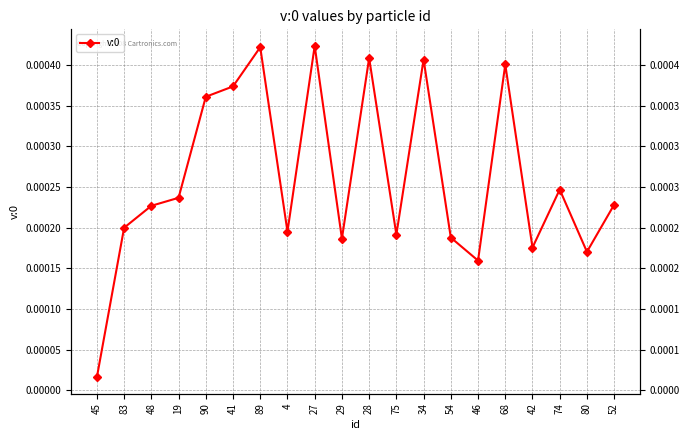

Rank the categories by value from highest to lowest.

27, 89, 28, 34, 68, 41, 90, 74, 19, 52, 48, 83, 4, 75, 54, 29, 42, 80, 46, 45